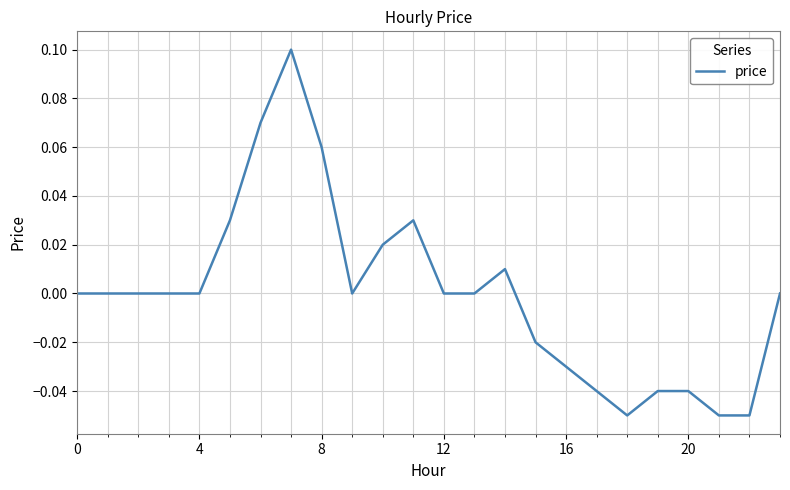

How many lines are shown in the chart?

1